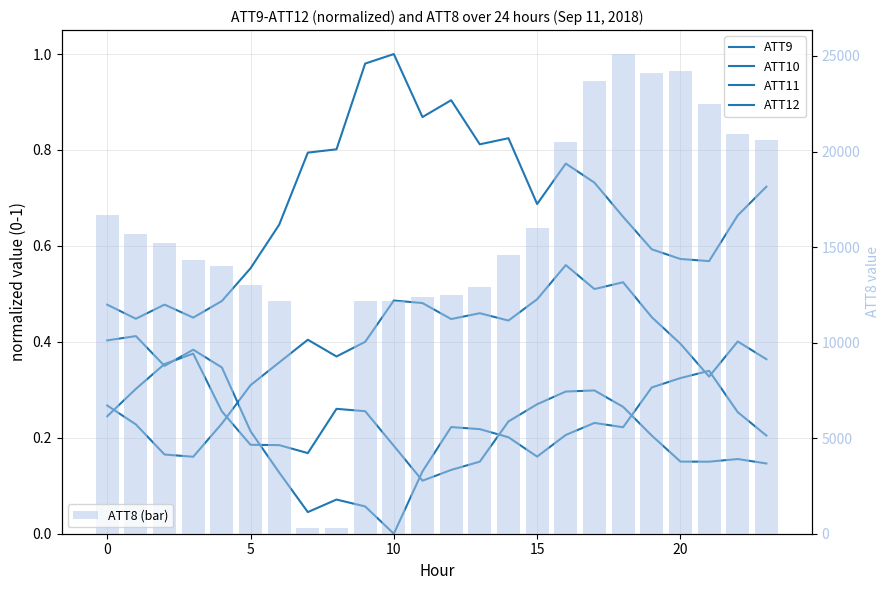

What is the difference between the second highest and minimum values in the ATT12 series?

0.2